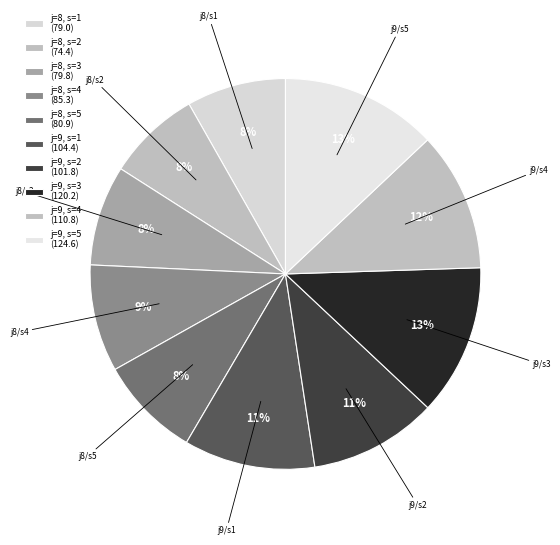

Is it true that j=9, s=4 is 22% of the pie?

False